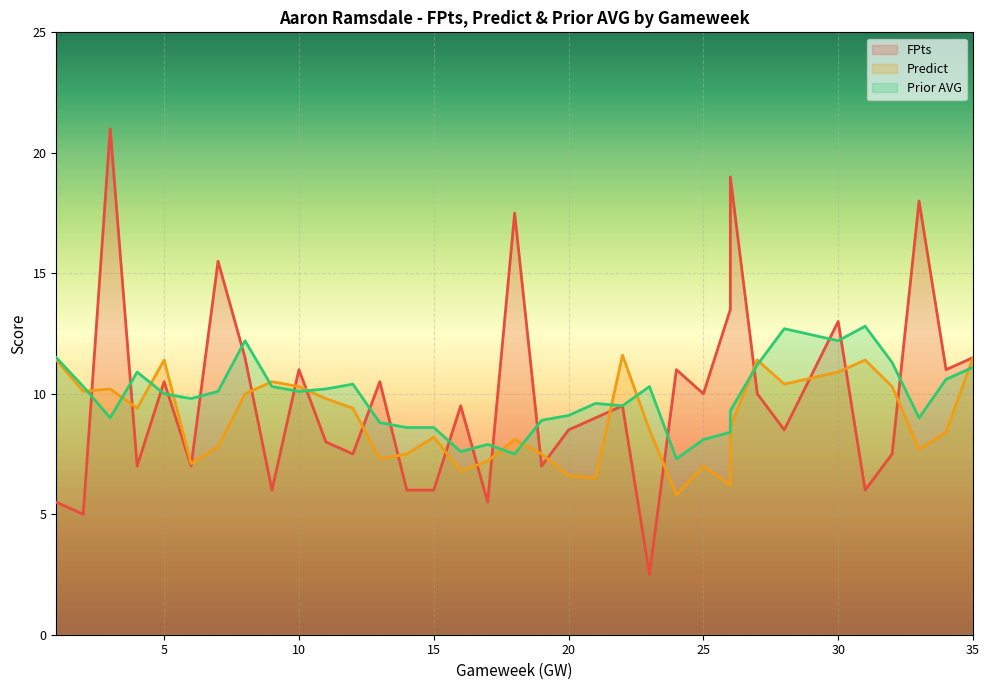

What is the approximate value of Predict at 28?

10.4